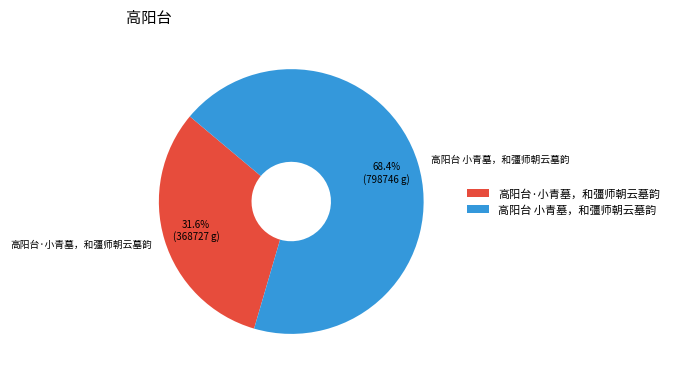

Does any single category account for the majority?

Yes